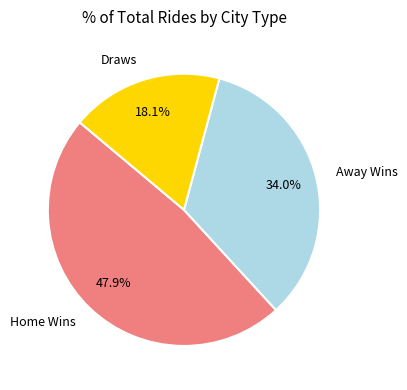

Between Home Wins and Away Wins, which is larger?

Home Wins